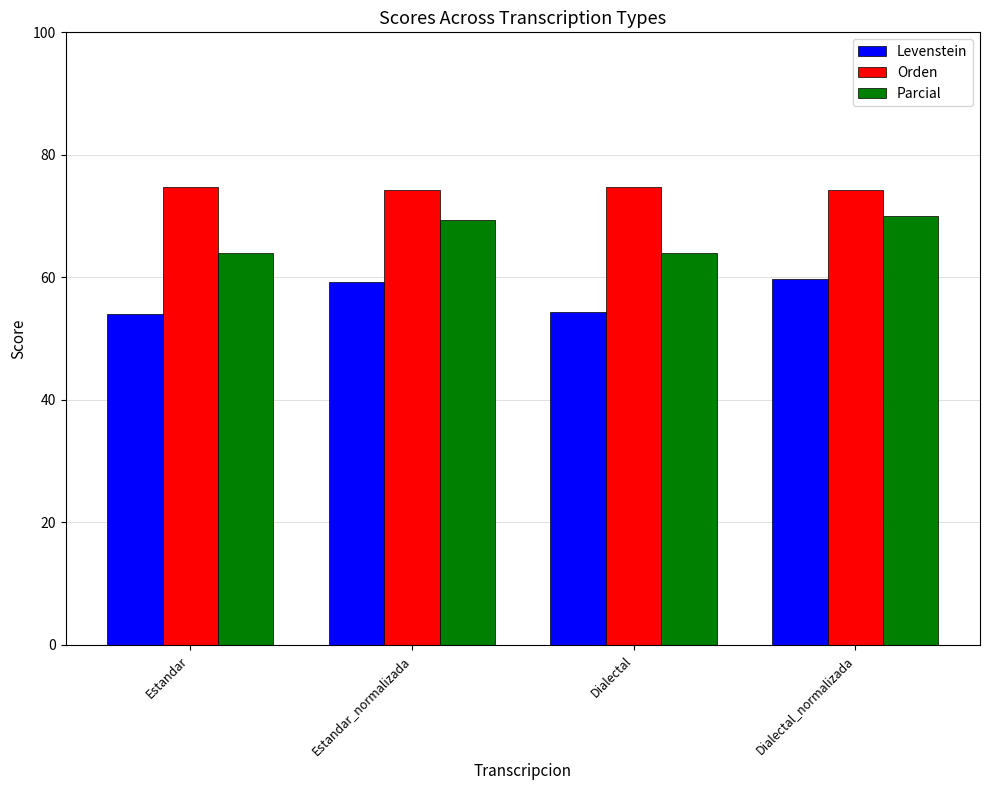

Rank the series by their average value, from highest to lowest.

Orden, Parcial, Levenstein